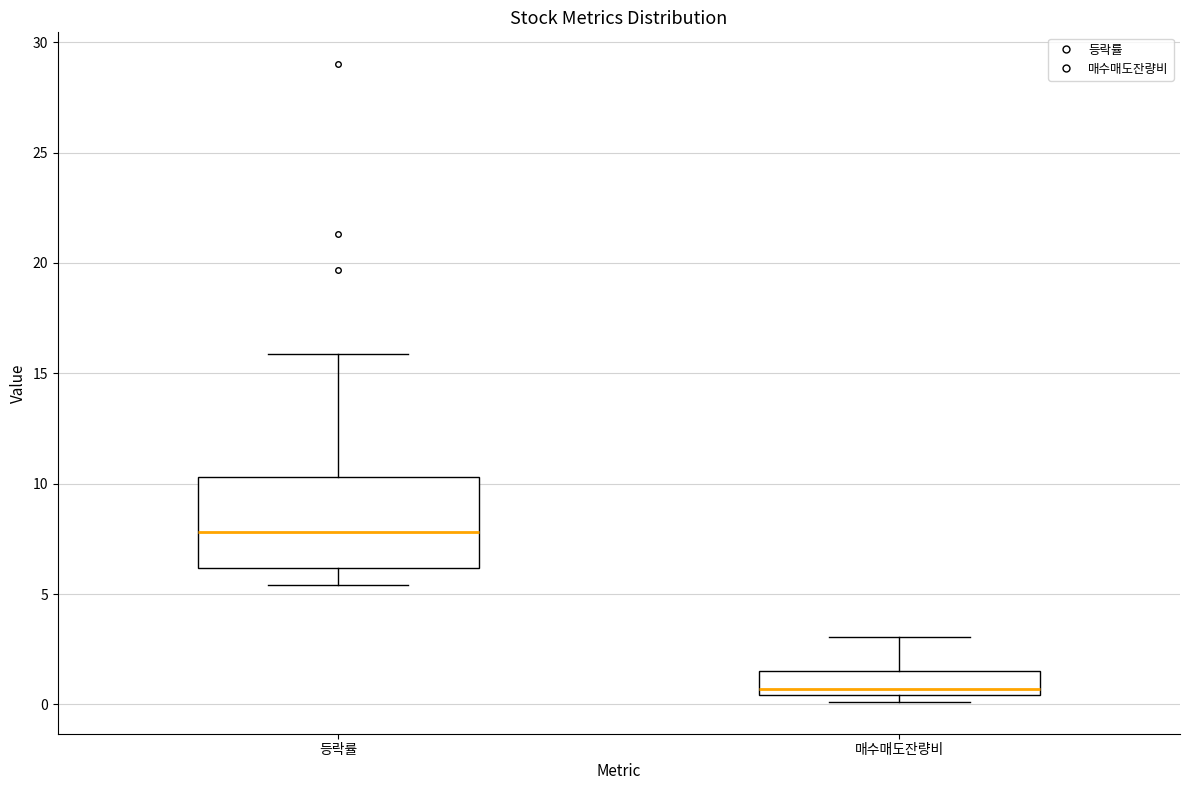

Comparing the boxes themselves (not the whiskers), which one is the tallest?

등락률